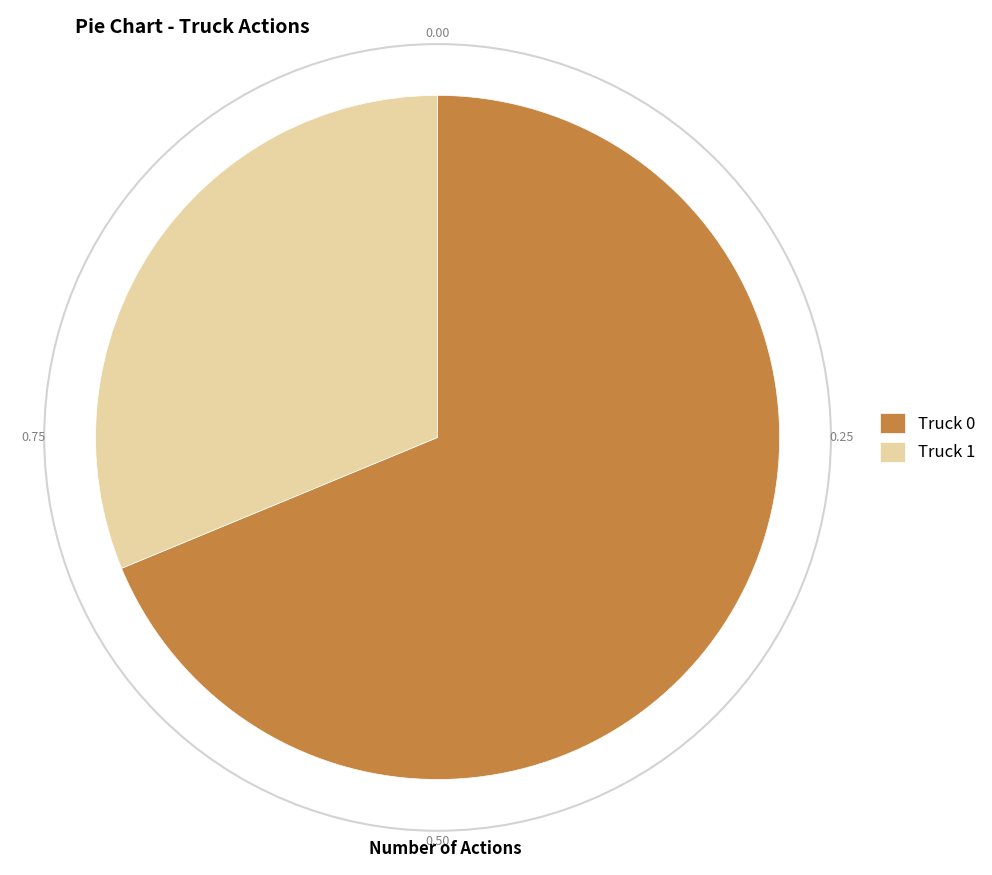

Is the sum of Truck 1 and Truck 0 greater than half?

Yes